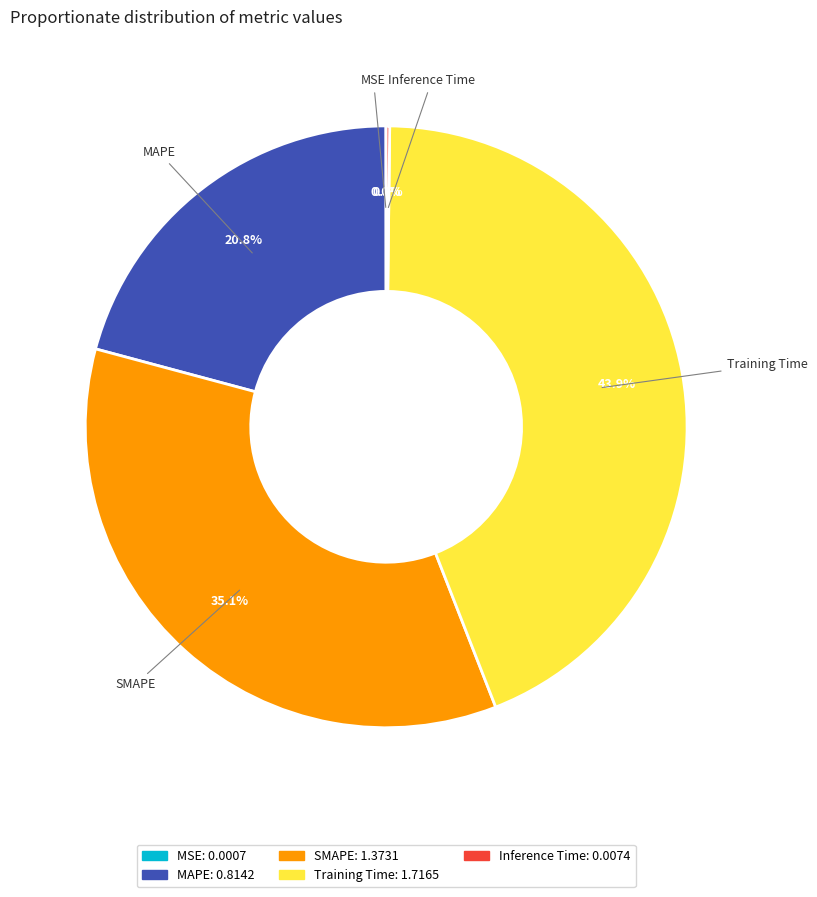

To the nearest percent, what portion does SMAPE represent?

35%